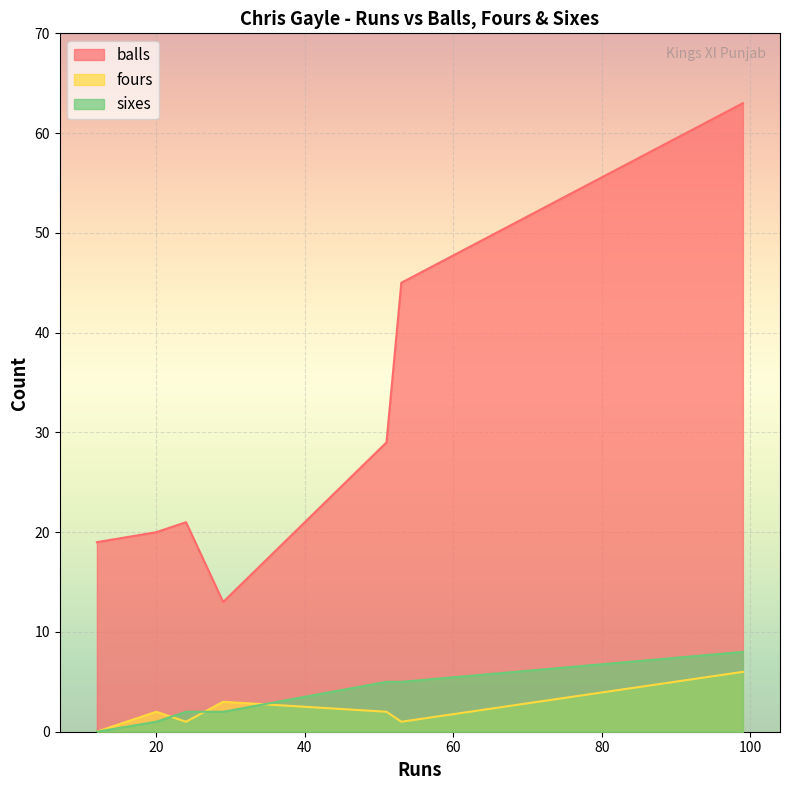

Reading right to left, extract all data points from this chart.

balls: 20=20	24=21	29=13	99=63	53=45	12=19	51=29
fours: 20=2	24=1	29=3	99=6	53=1	12=0	51=2
sixes: 20=1	24=2	29=2	99=8	53=5	12=0	51=5